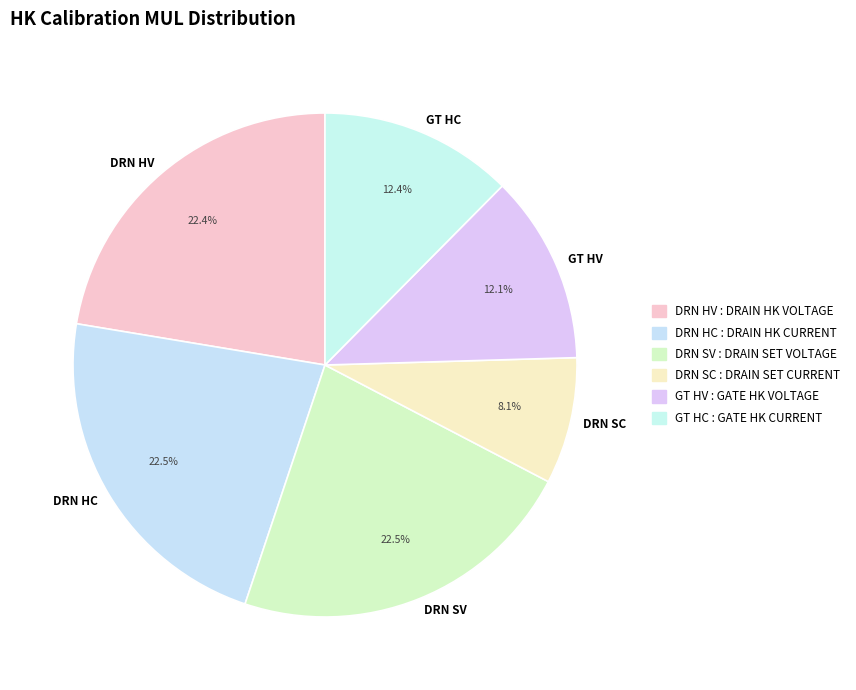

Which slice is the smallest?

DRN SC